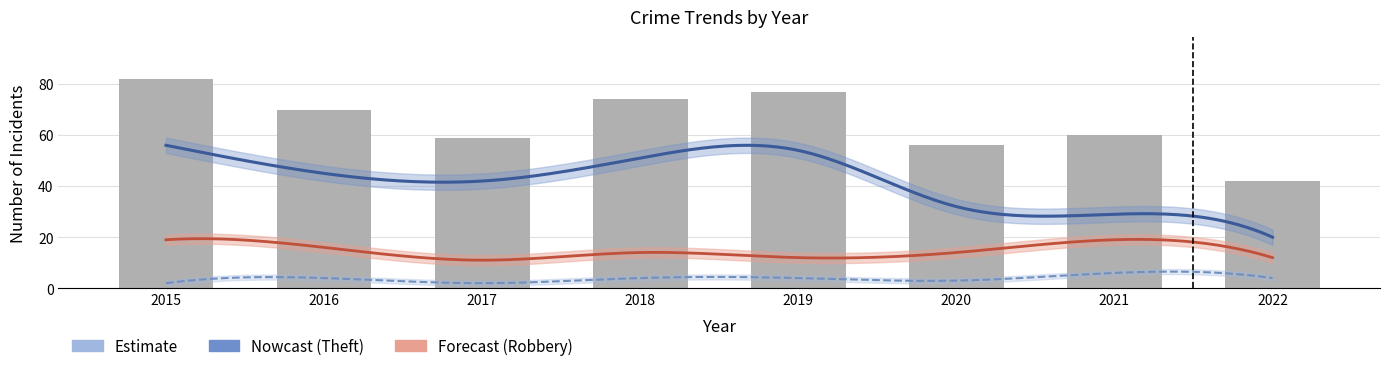

Which category has the lowest value in the Robbery series?

2017